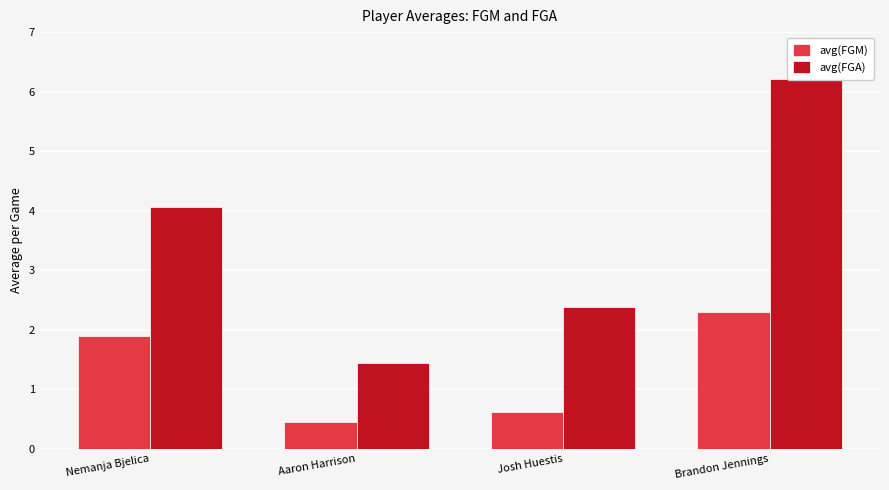

How many values in the avg(FGA) series are below 4?

2